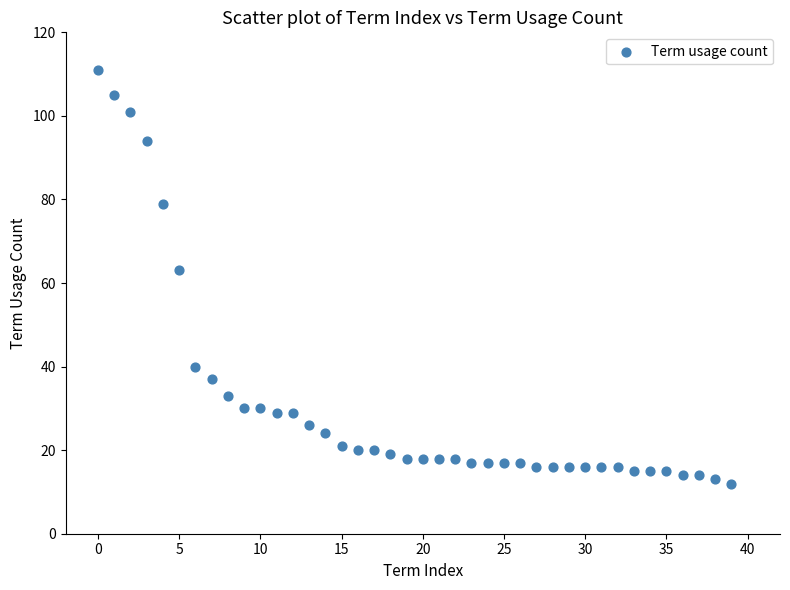

What Y value in the scatter plot is closest to 61?

63